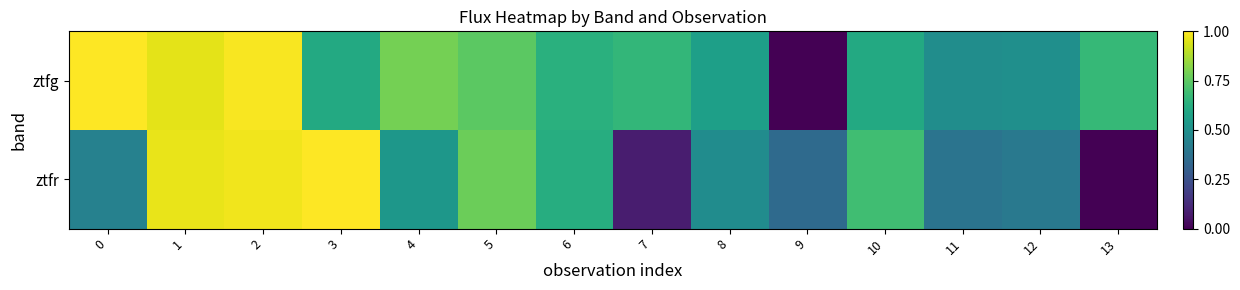

Count the number of data series in this chart.

2